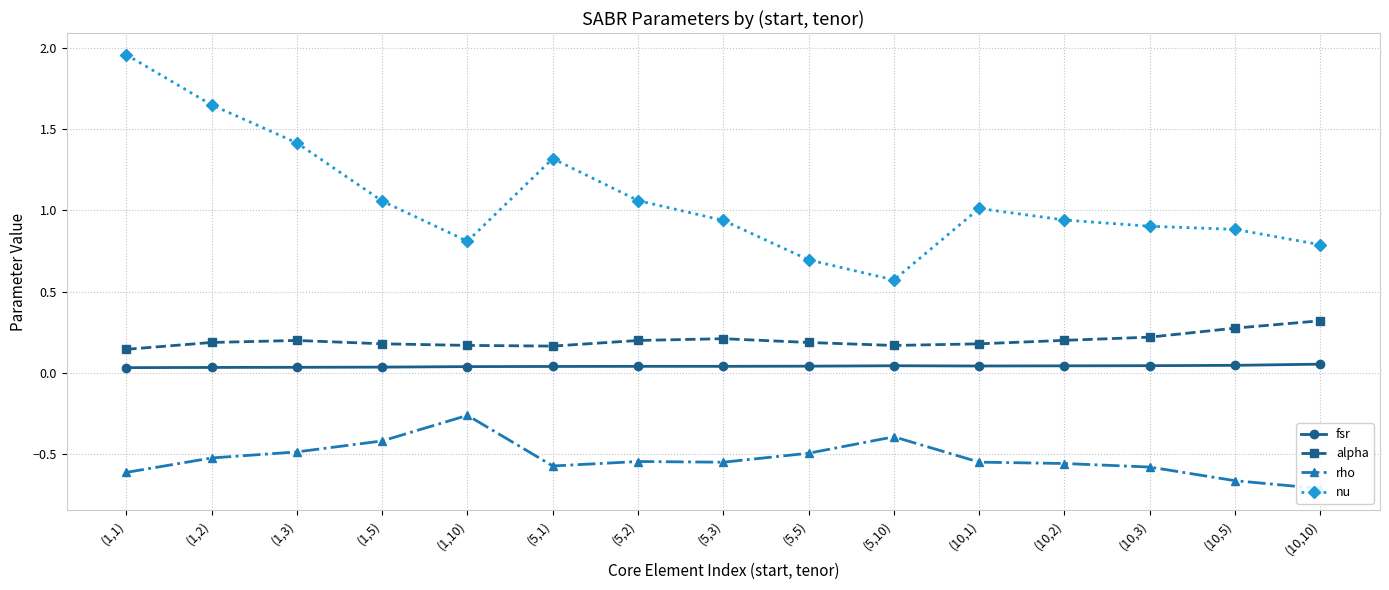

What is the label of the 15th point from the left?

(10,10)